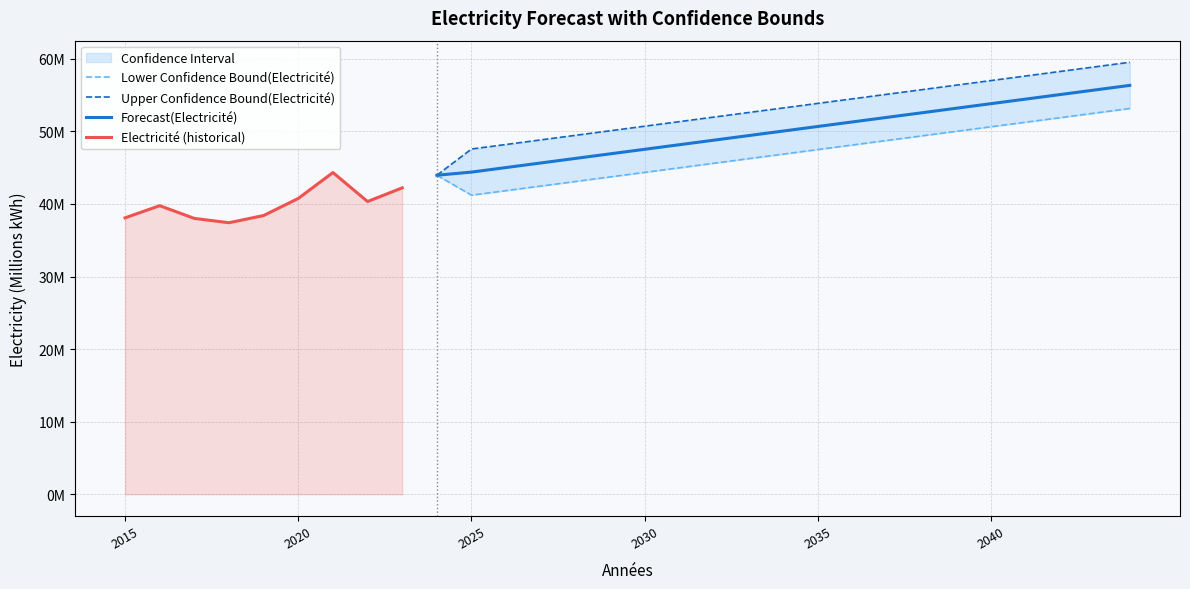

At which category is the sum across all series the highest?

2044